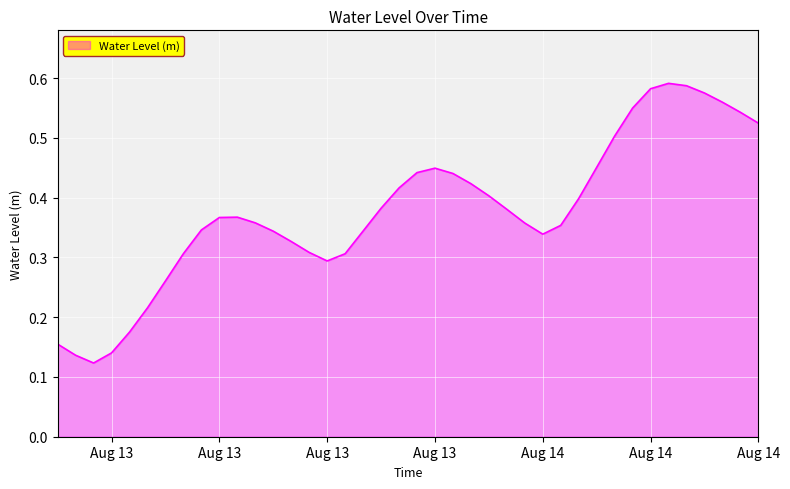

How many distinct data groups are displayed?

1